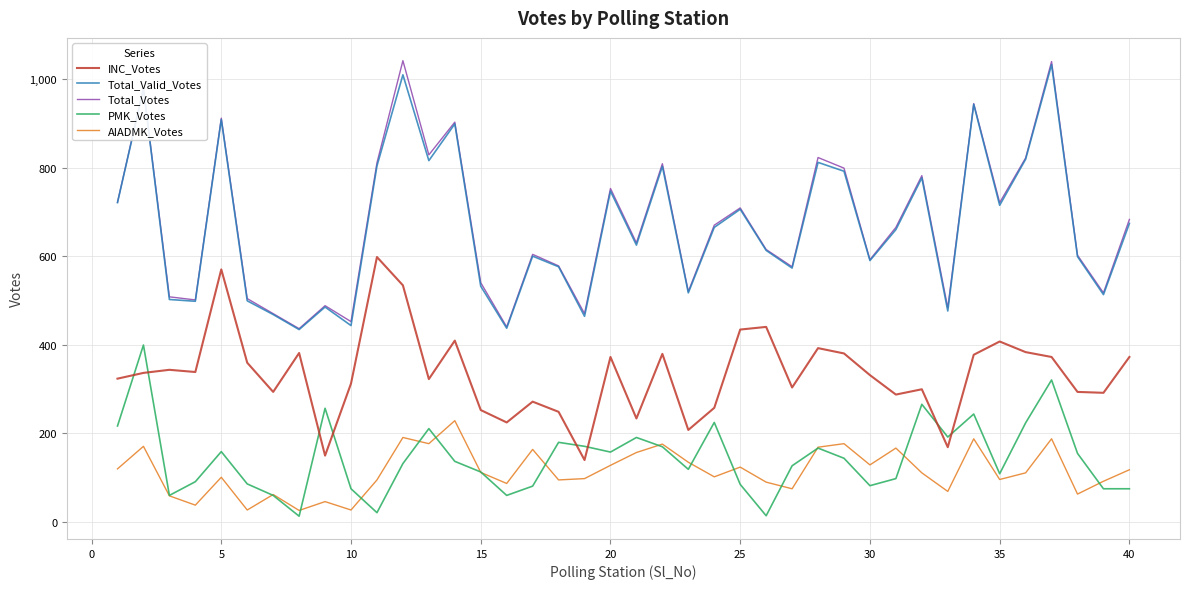

True or false: AIADMK_Votes and Total_Valid_Votes intersect in this chart.

False